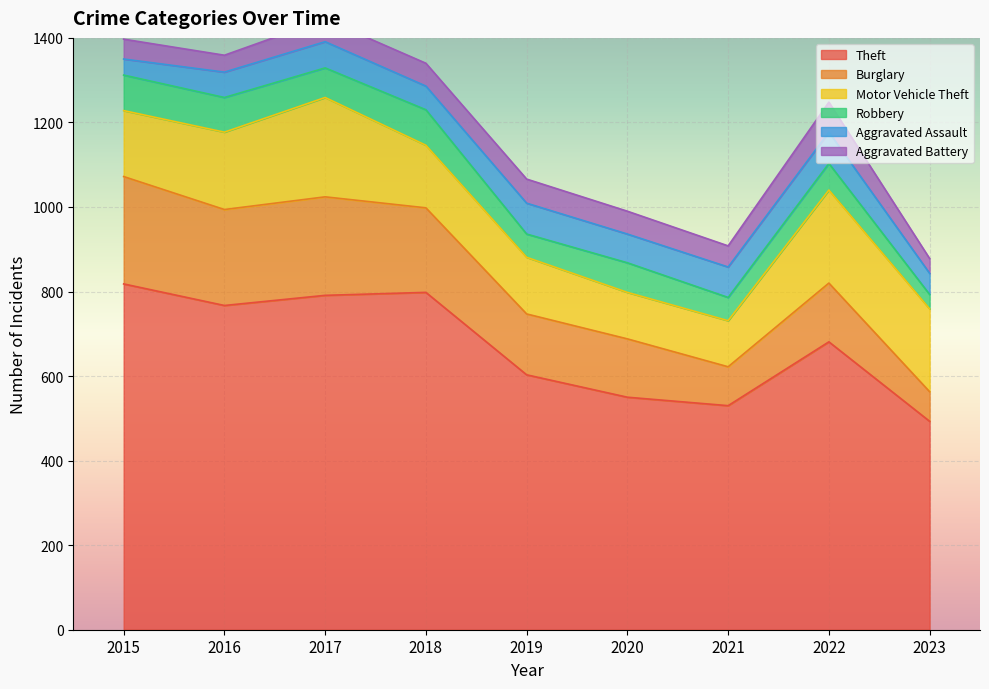

Rank the series at 2023 from lowest to highest value.

Robbery, Aggravated Battery, Aggravated Assault, Burglary, Motor Vehicle Theft, Theft